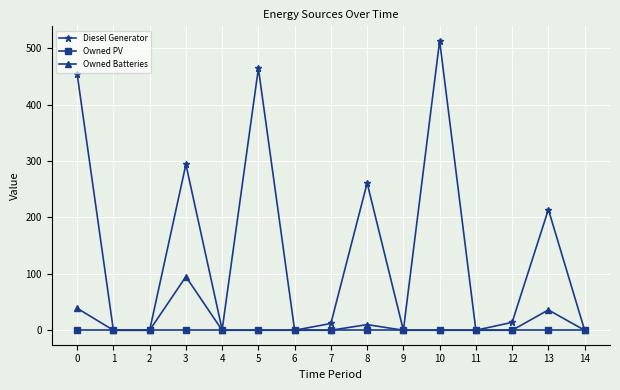

Which series has the widest spread of values?

Diesel Generator